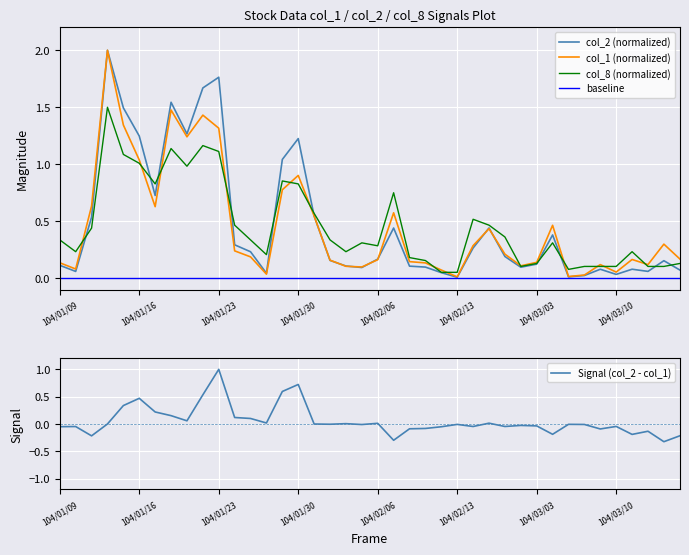

What is the average value of the col_1 series?

0.5